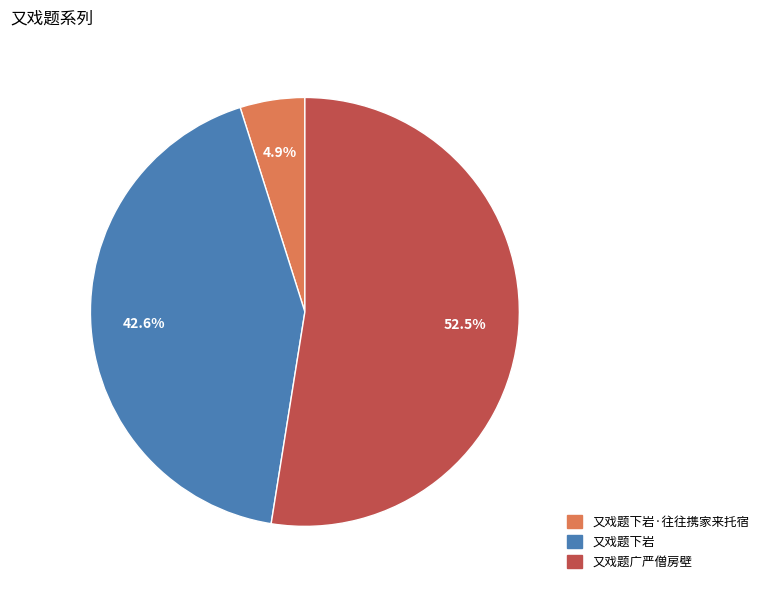

To the nearest percent, what is the average slice percentage?

33%